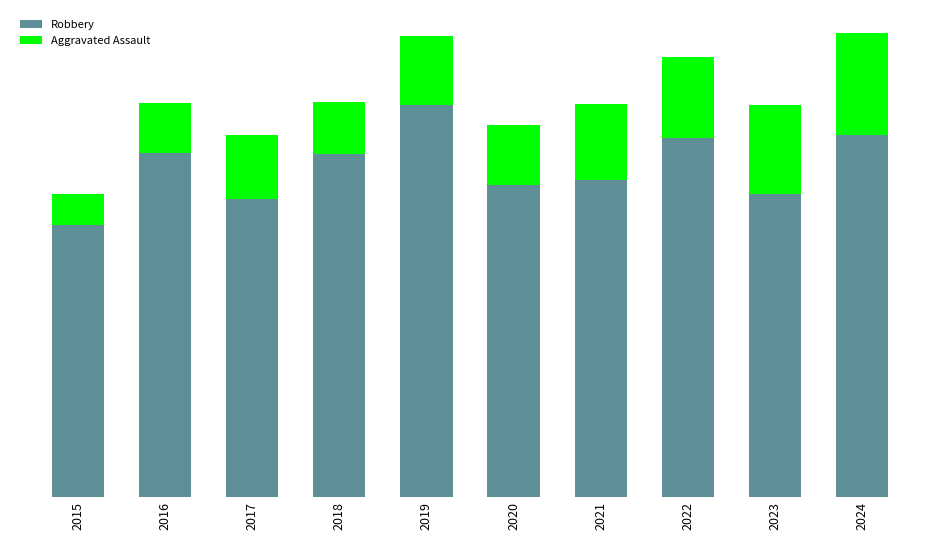

What are all the series names shown in the legend?

Robbery, Aggravated Assault